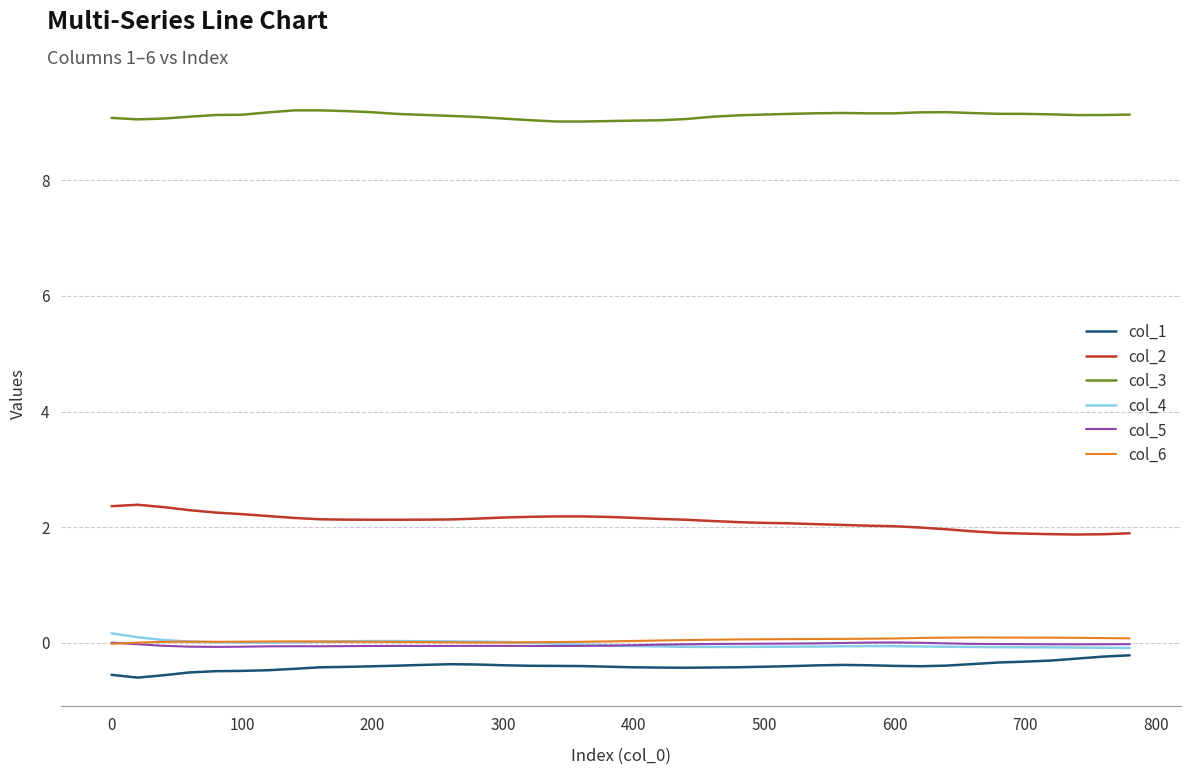

Which series has the largest total across all categories?

col_3